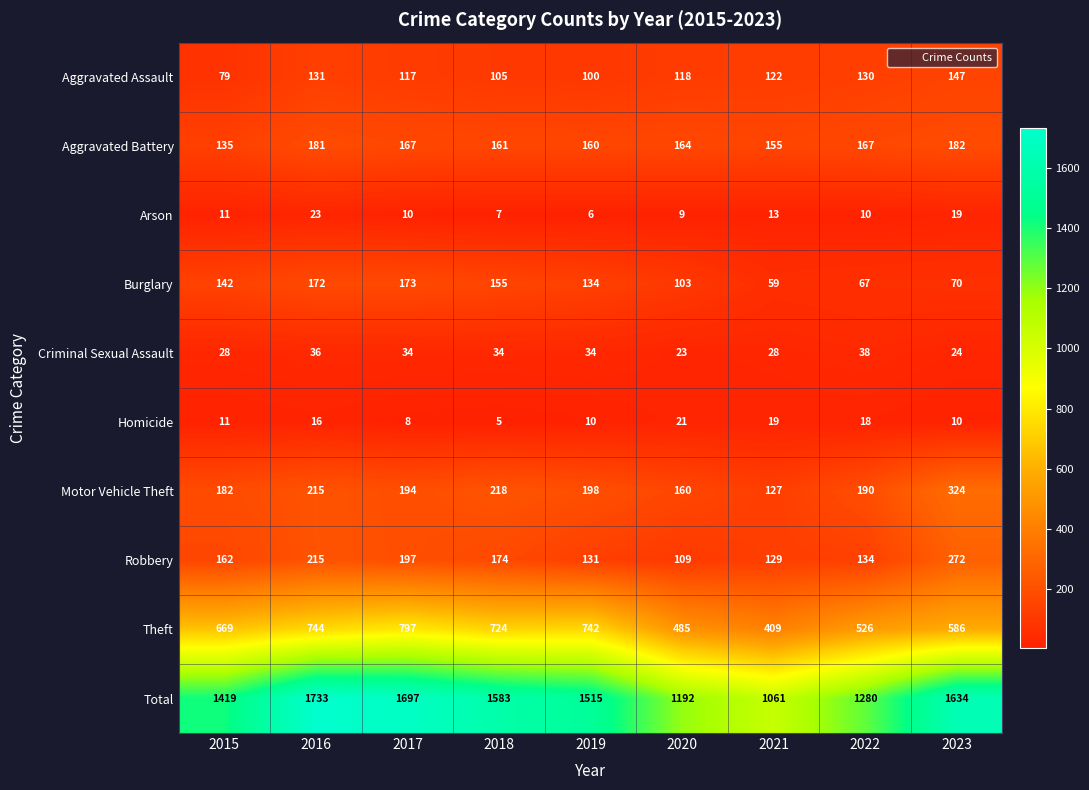

Is it true that Arson equals 23 at 2016?

True